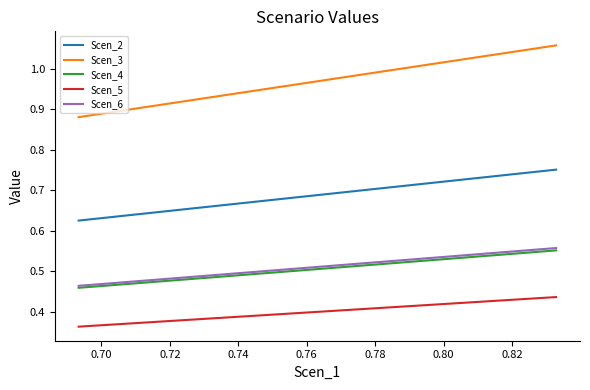

At how many categories does at least one series exceed 0?

39